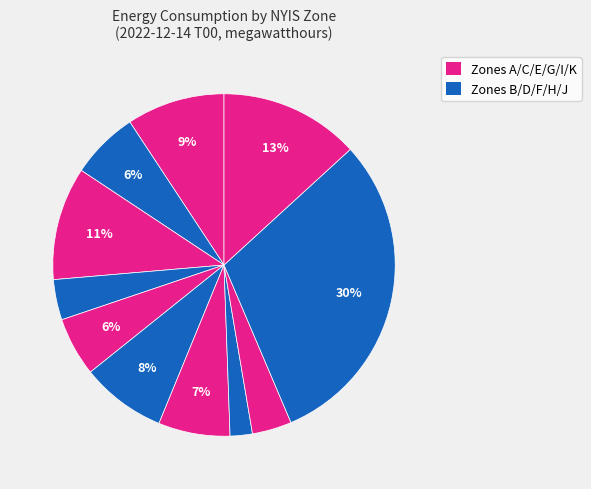

How many slices are in this pie chart?

11